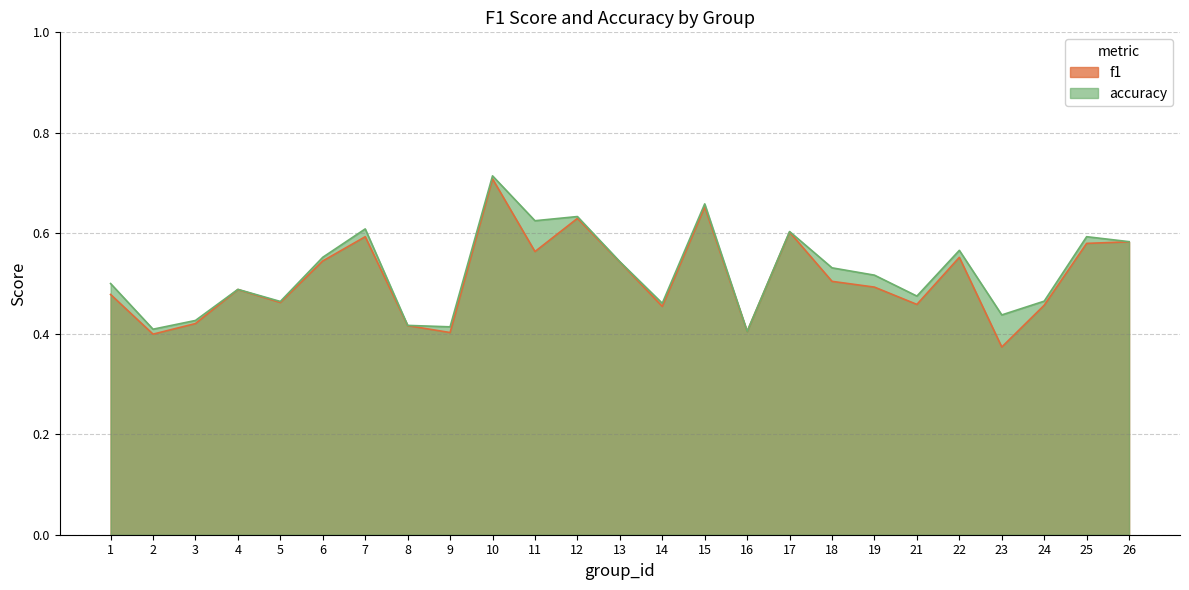

Which series has the largest range (max minus min)?

f1